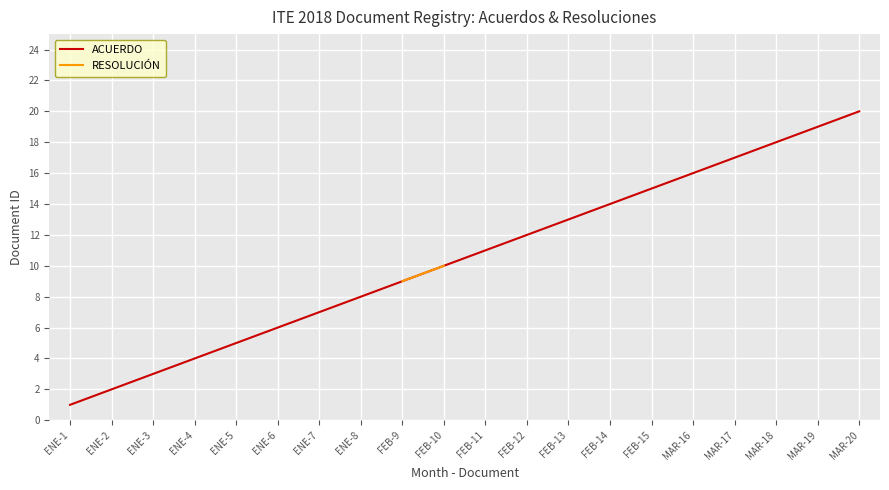

What are all the series names shown in the legend?

ACUERDO, RESOLUCIÓN